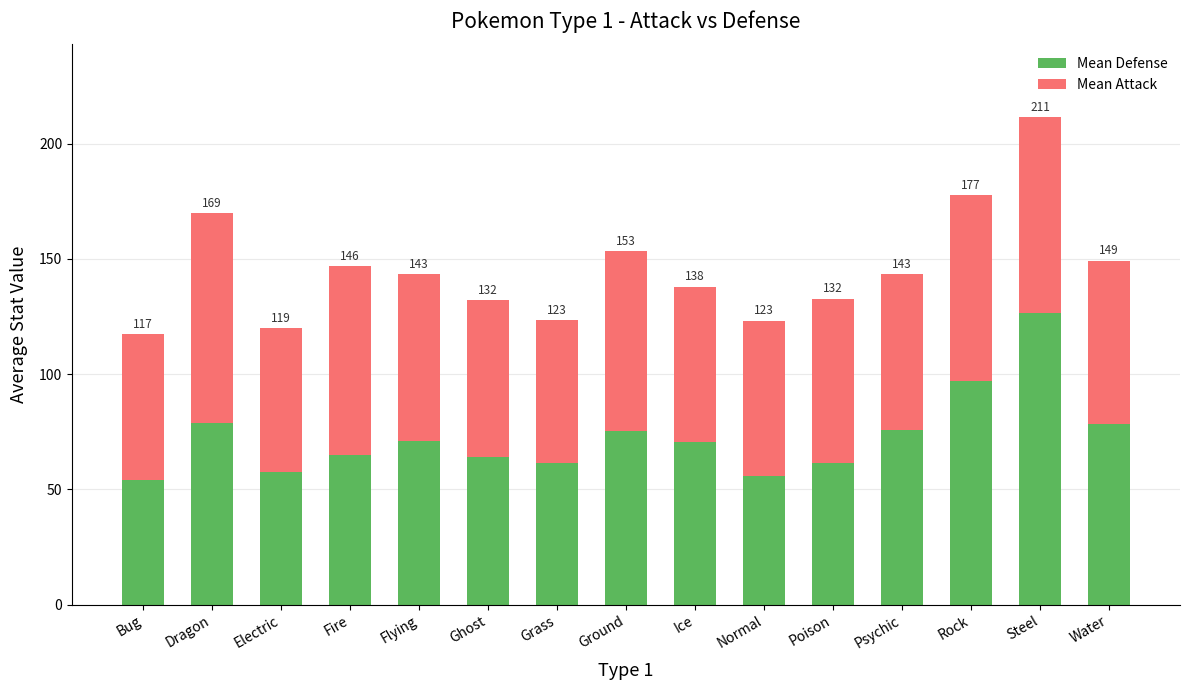

The Mean Defense series shows 97.0 at Rock. True or false?

True